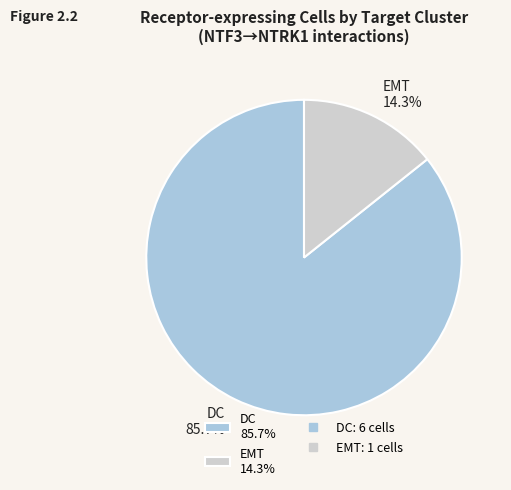

Rank the categories by value from lowest to highest.

EMT, DC